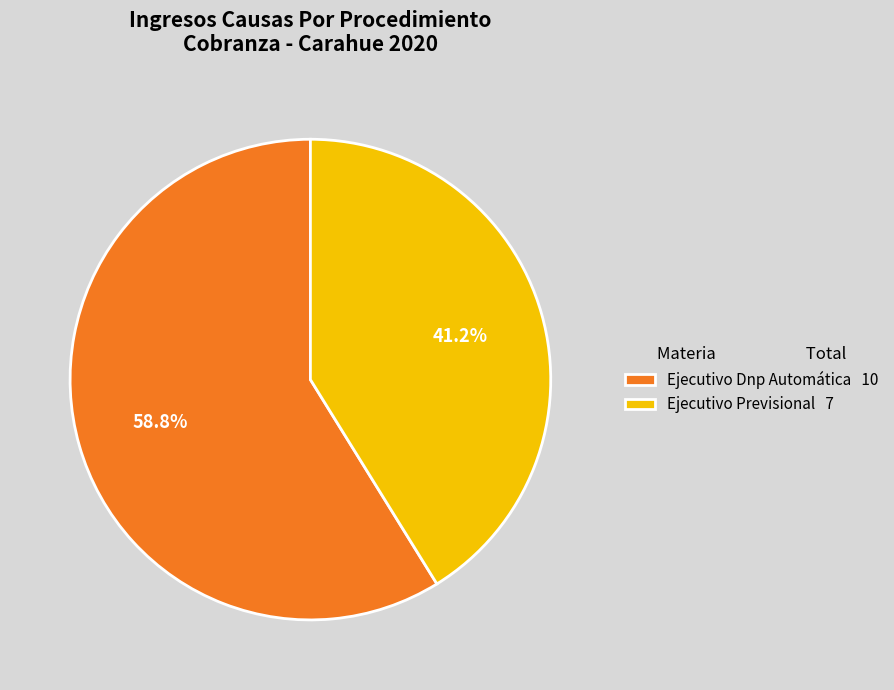

What is the total percentage of Ejecutivo Previsional and Ejecutivo Dnp Automática?

100.0%